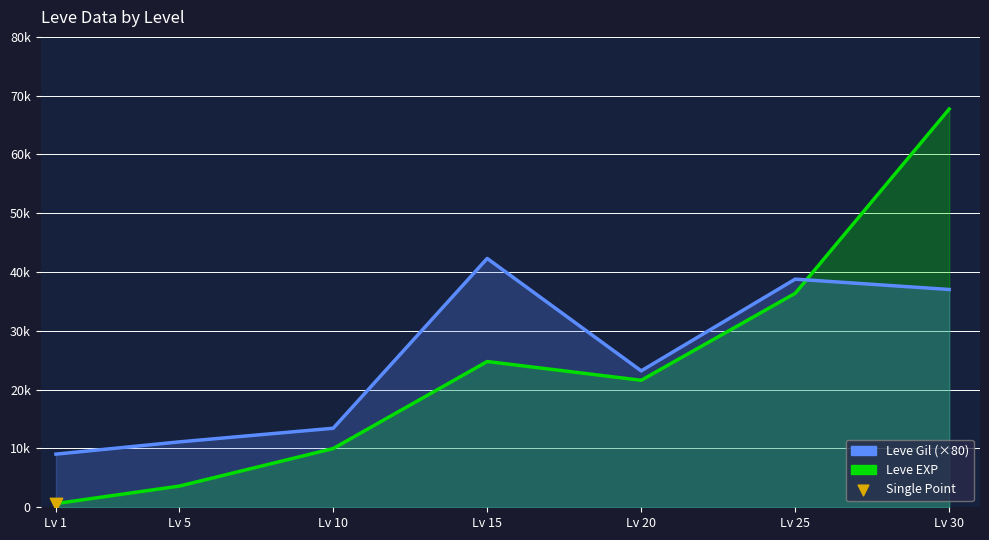

At how many categories does at least one series exceed 56647?

1